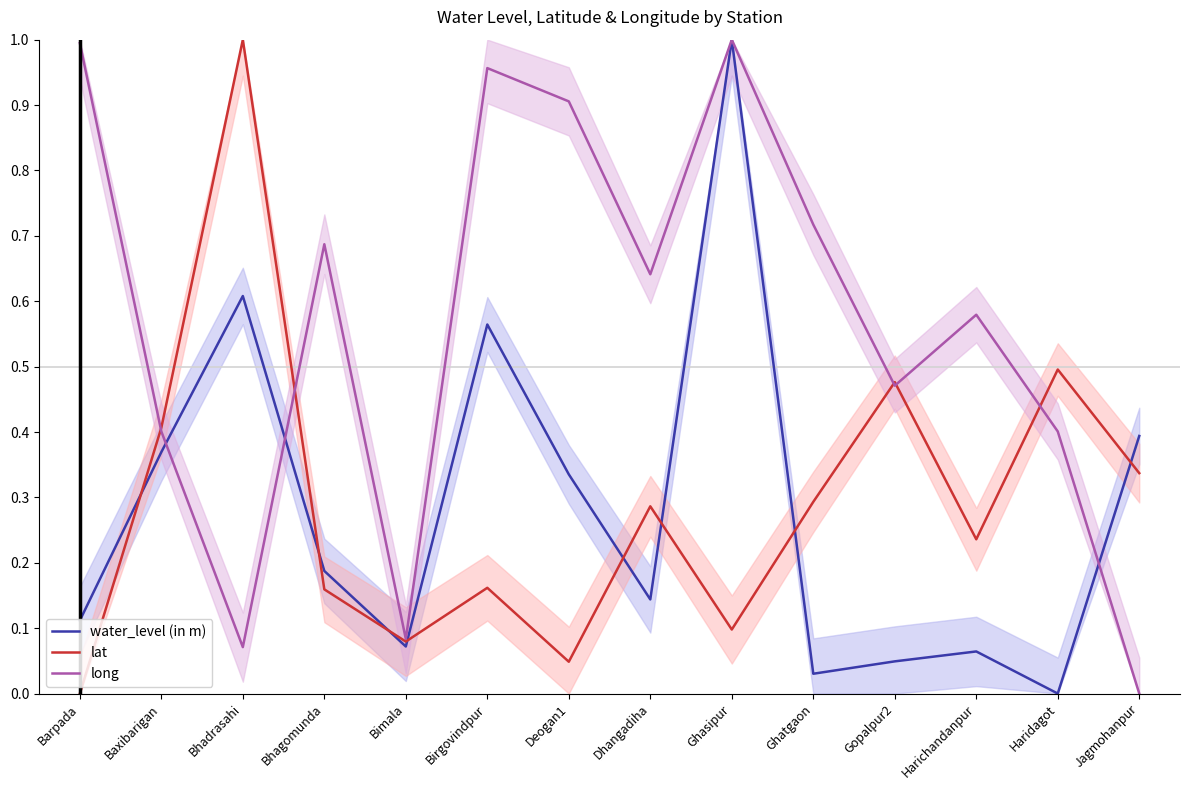

Reading right to left, list all the values displayed in this chart.

water_level (in m): Jagmohanpur=0.4	Haridagot=0.0	Harichandanpur=0.1	Gopalpur2=0.0	Ghatgaon=0.0	Ghasipur=1.0	Dhangadiha=0.1	Deogan1=0.3	Birgovindpur=0.6	Bimala=0.1	Bhagomunda=0.2	Bhadrasahi=0.6	Baxibarigan=0.4	Barpada=0.1
lat: Jagmohanpur=0.3	Haridagot=0.5	Harichandanpur=0.2	Gopalpur2=0.5	Ghatgaon=0.3	Ghasipur=0.1	Dhangadiha=0.3	Deogan1=0.0	Birgovindpur=0.2	Bimala=0.1	Bhagomunda=0.2	Bhadrasahi=1.0	Baxibarigan=0.4	Barpada=0.0
long: Jagmohanpur=0.0	Haridagot=0.4	Harichandanpur=0.6	Gopalpur2=0.5	Ghatgaon=0.7	Ghasipur=1.0	Dhangadiha=0.6	Deogan1=0.9	Birgovindpur=1.0	Bimala=0.1	Bhagomunda=0.7	Bhadrasahi=0.1	Baxibarigan=0.4	Barpada=1.0